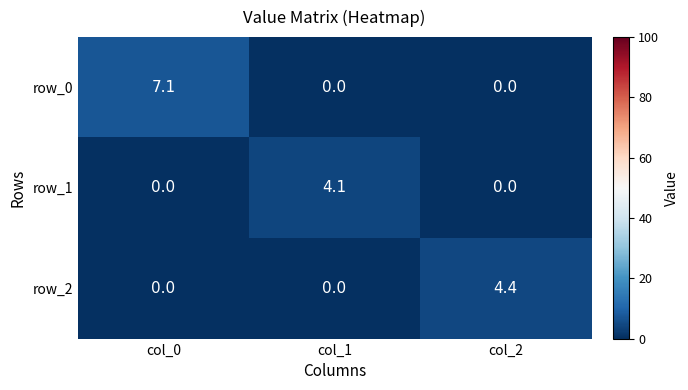

Reading left to right, list all the values displayed in this chart.

row_0: col_0=7.1	col_1=0.0	col_2=0.0
row_1: col_0=0.0	col_1=4.1	col_2=0.0
row_2: col_0=0.0	col_1=0.0	col_2=4.4